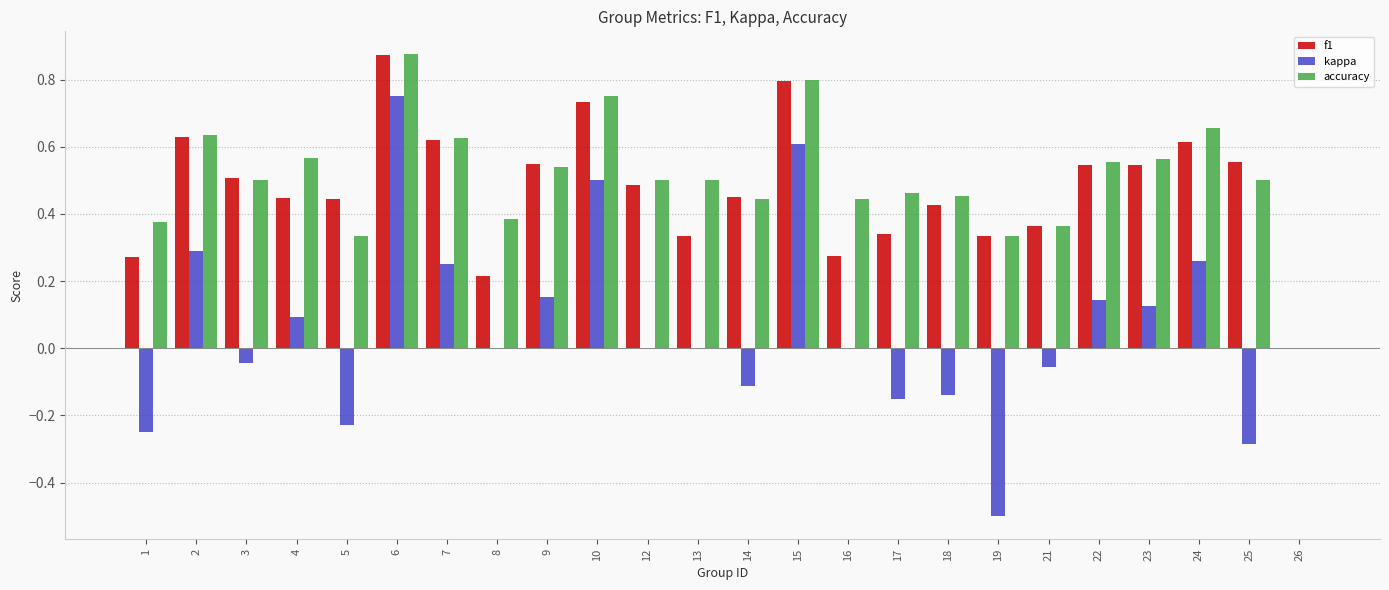

Is the value of f1 at 26 greater than the value of kappa at 3?

Yes